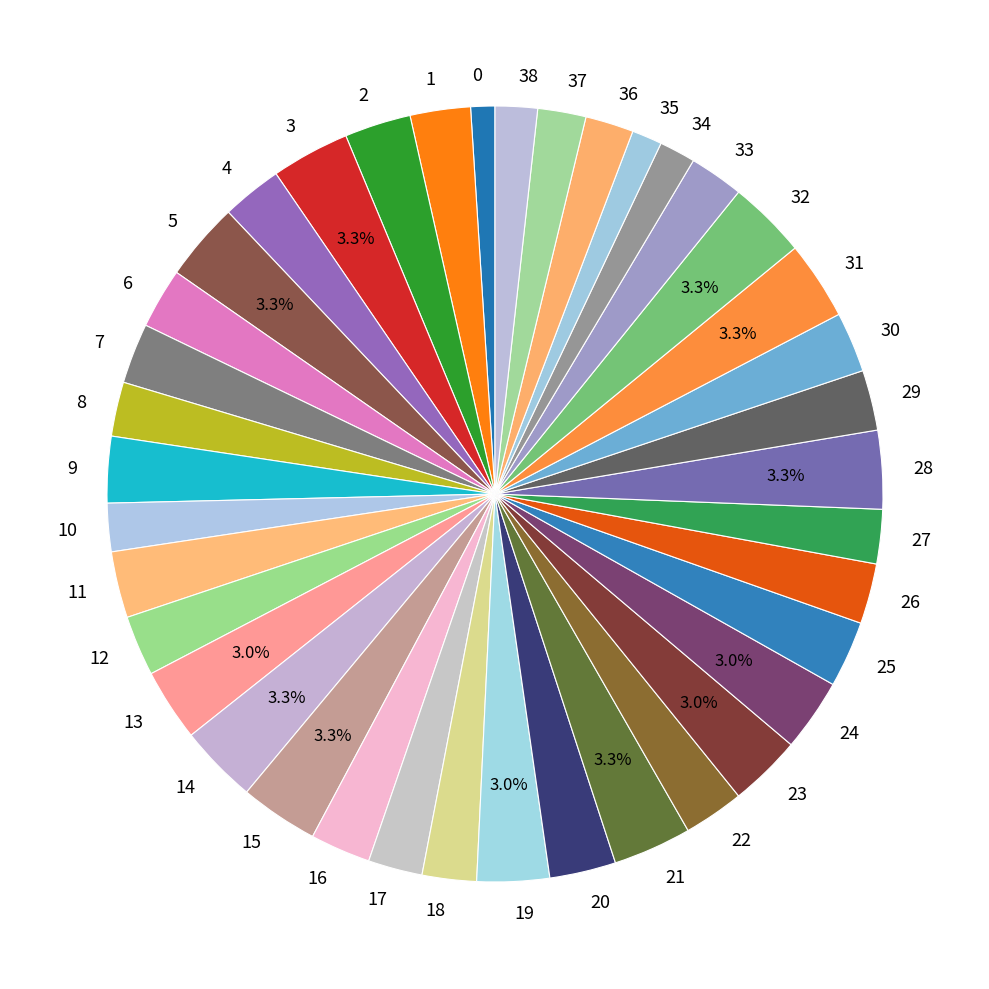

Combined, do 32 and 27 account for over 50%?

No